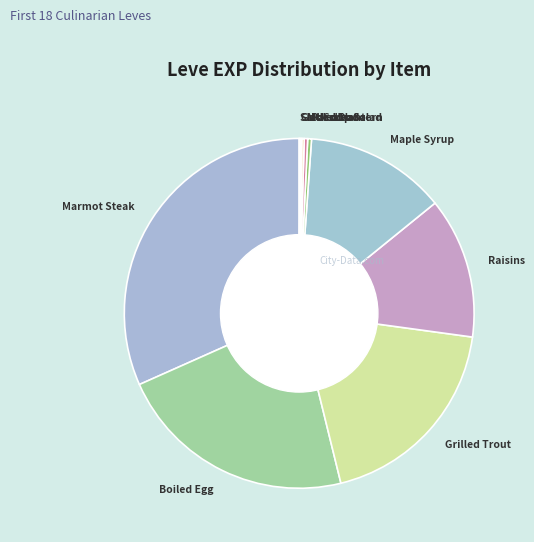

Does any single category account for the majority?

No